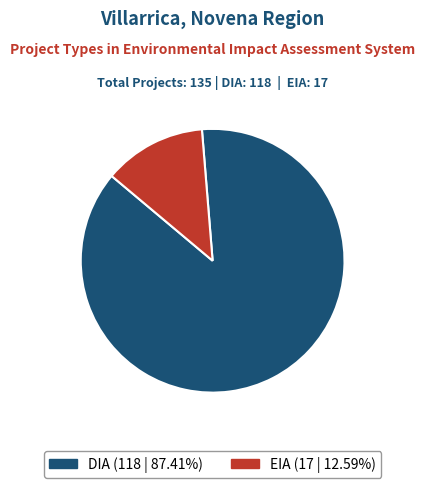

To the nearest percent, what is the average slice percentage?

50%